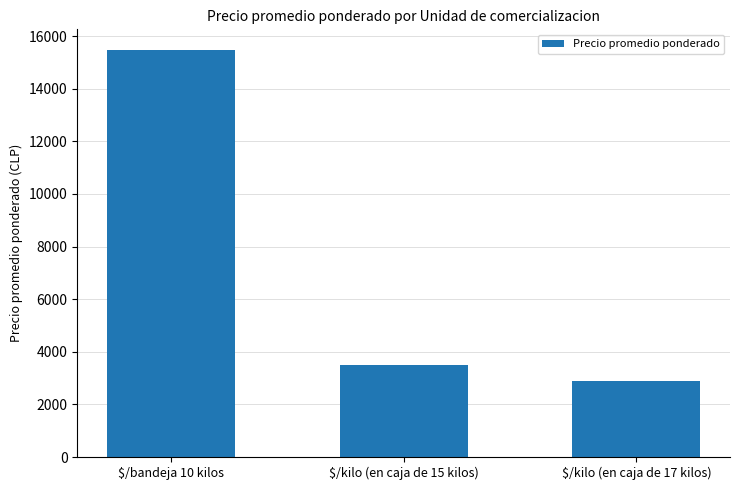

How many bars are there in total?

3